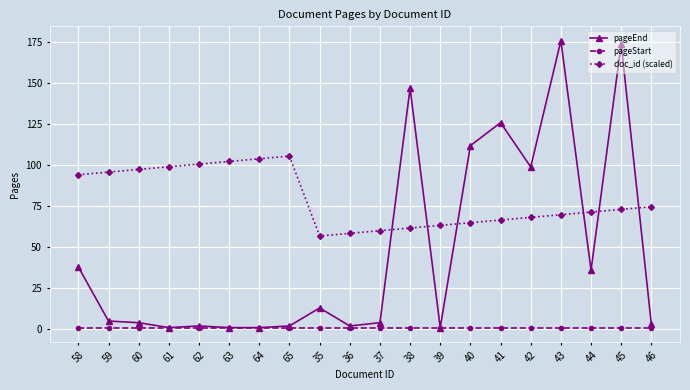

True or false: pageStart and doc_id (scaled) cross at least once.

False